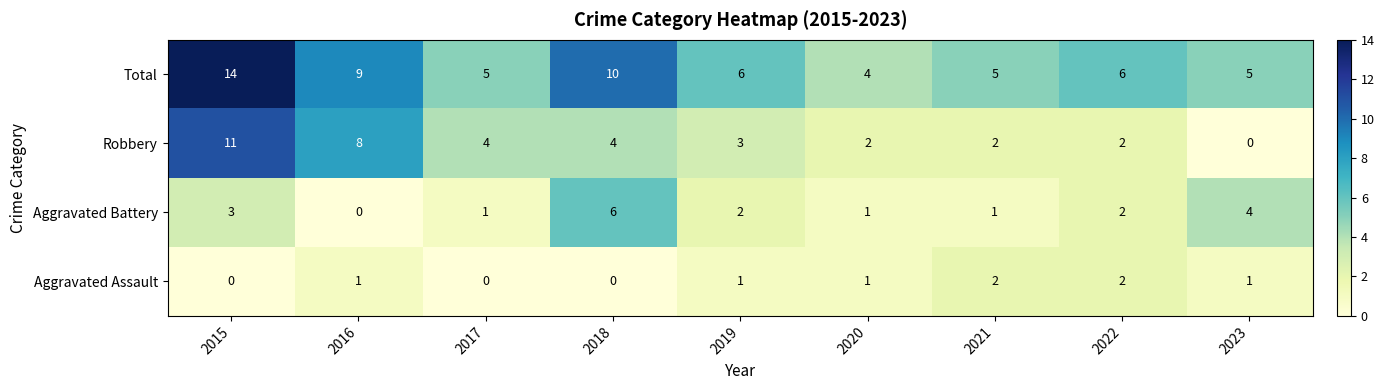

Is it true that Aggravated Assault equals -1 at 2017?

False